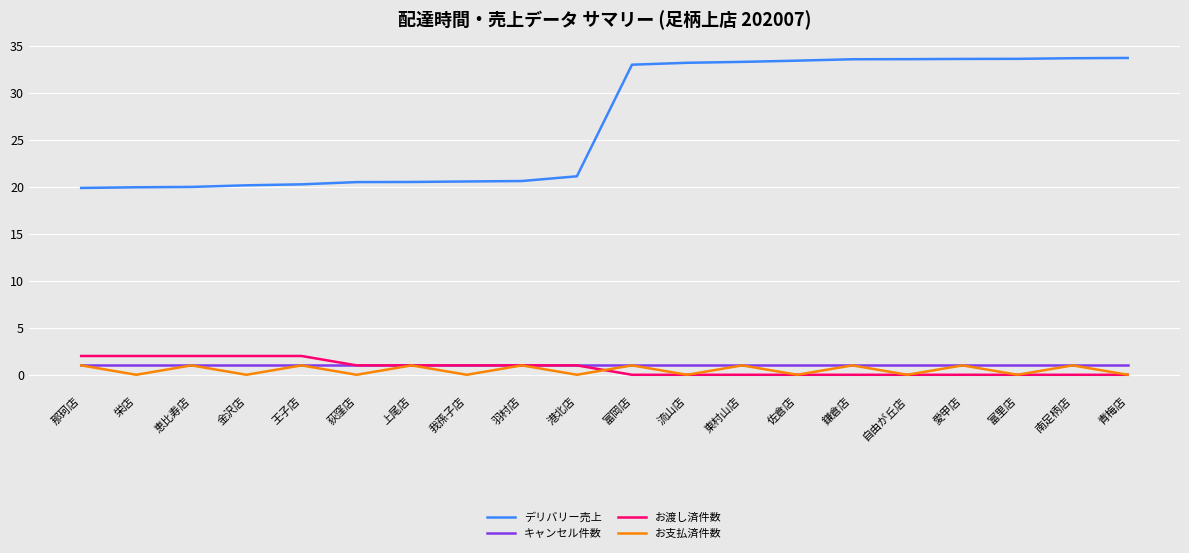

What are all the series names shown in the legend?

デリバリー売上, キャンセル件数, お渡し済件数, お支払済件数